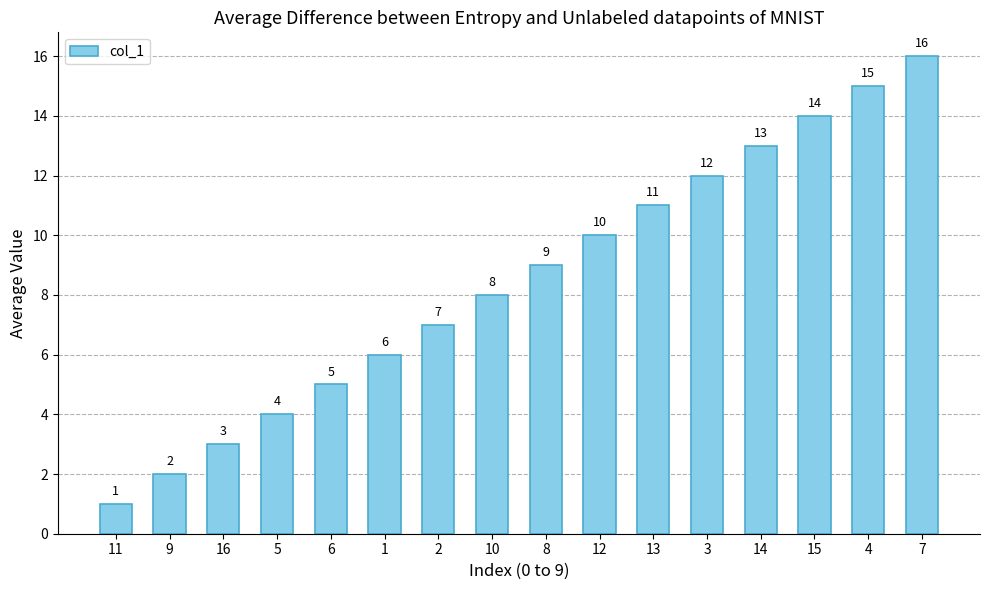

List the labels in order of value, largest first.

7, 4, 15, 14, 3, 13, 12, 8, 10, 2, 1, 6, 5, 16, 9, 11